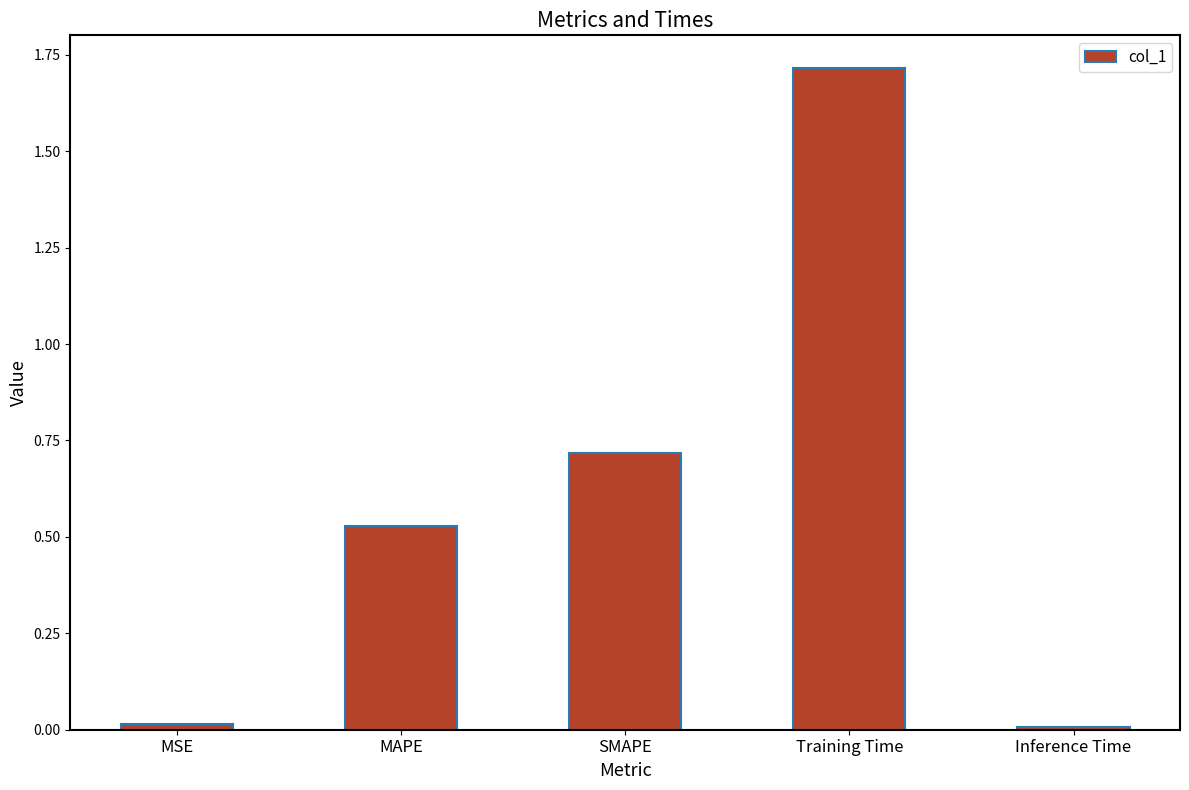

Does the chart contain stacked bars?

No